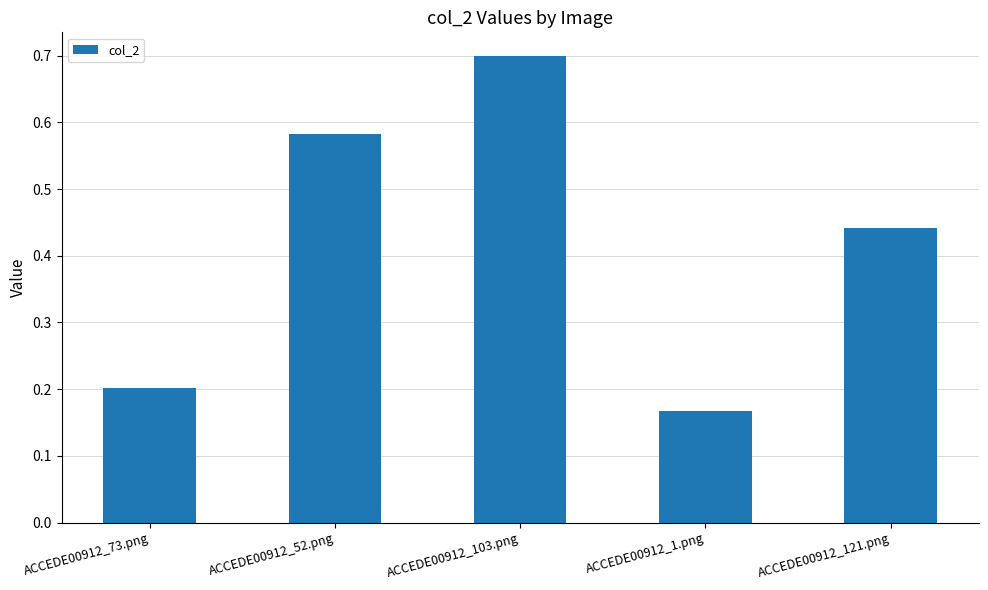

At which category does the chart reach its minimum across all series?

ACCEDE00912_1.png